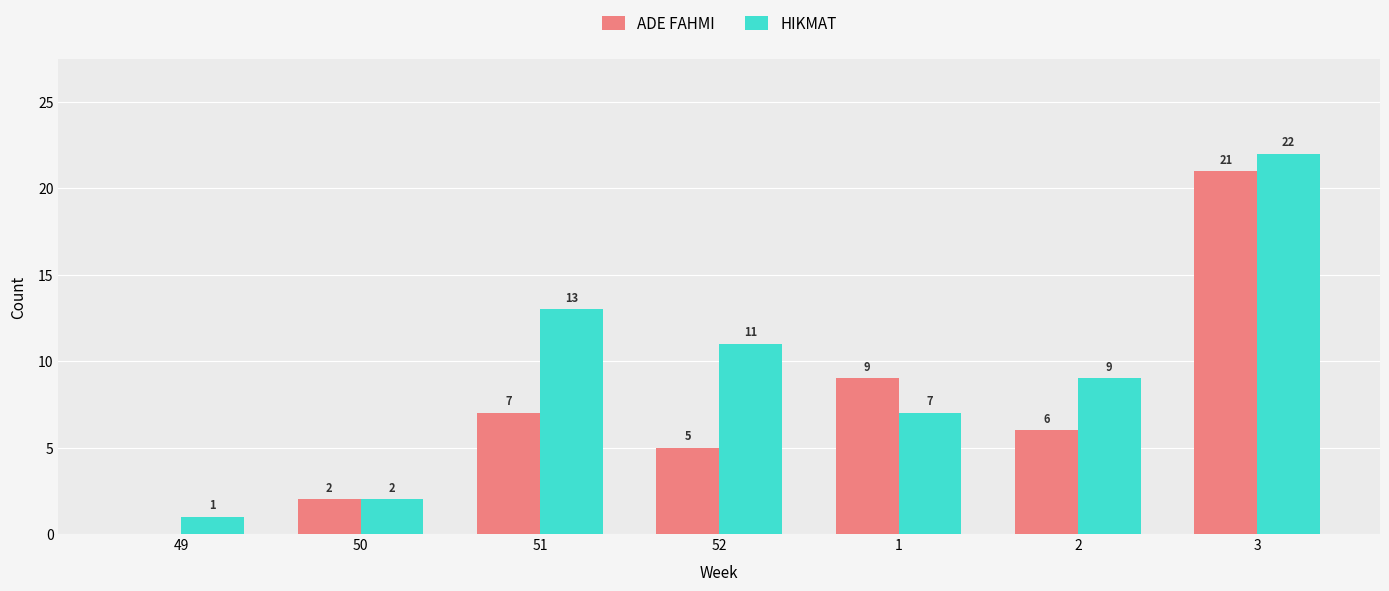

Which series changed the most between 49 and 2?

HIKMAT